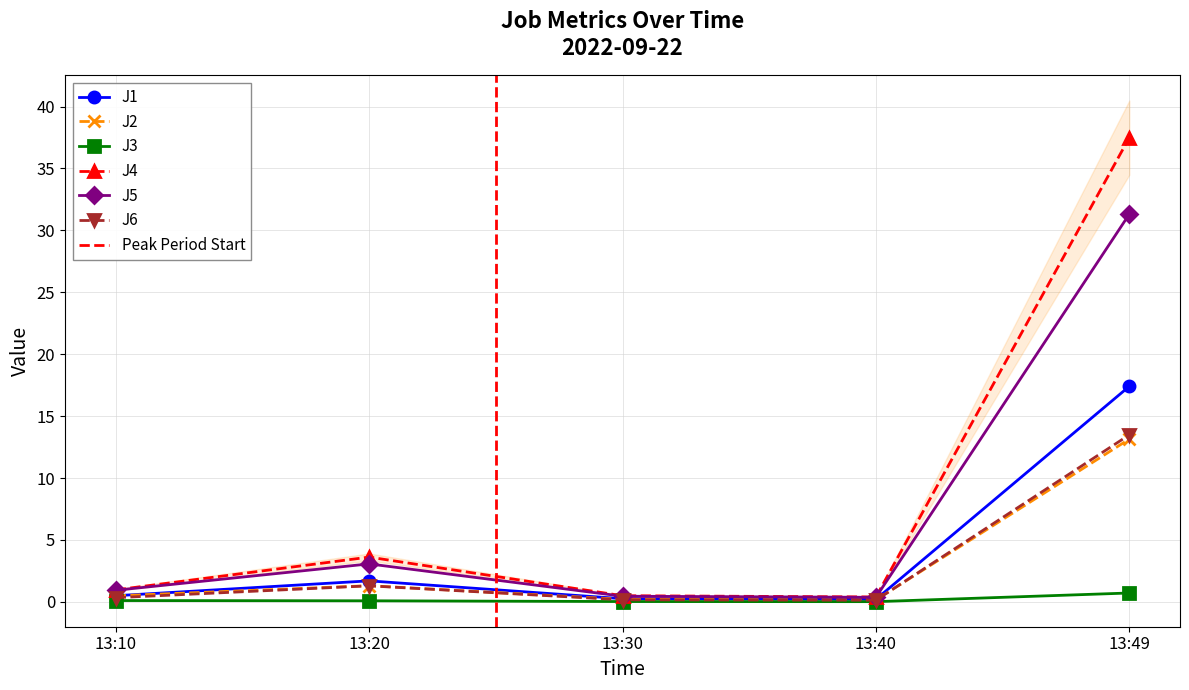

What is the difference between the maximum and second lowest values in the J4 series?

37.0